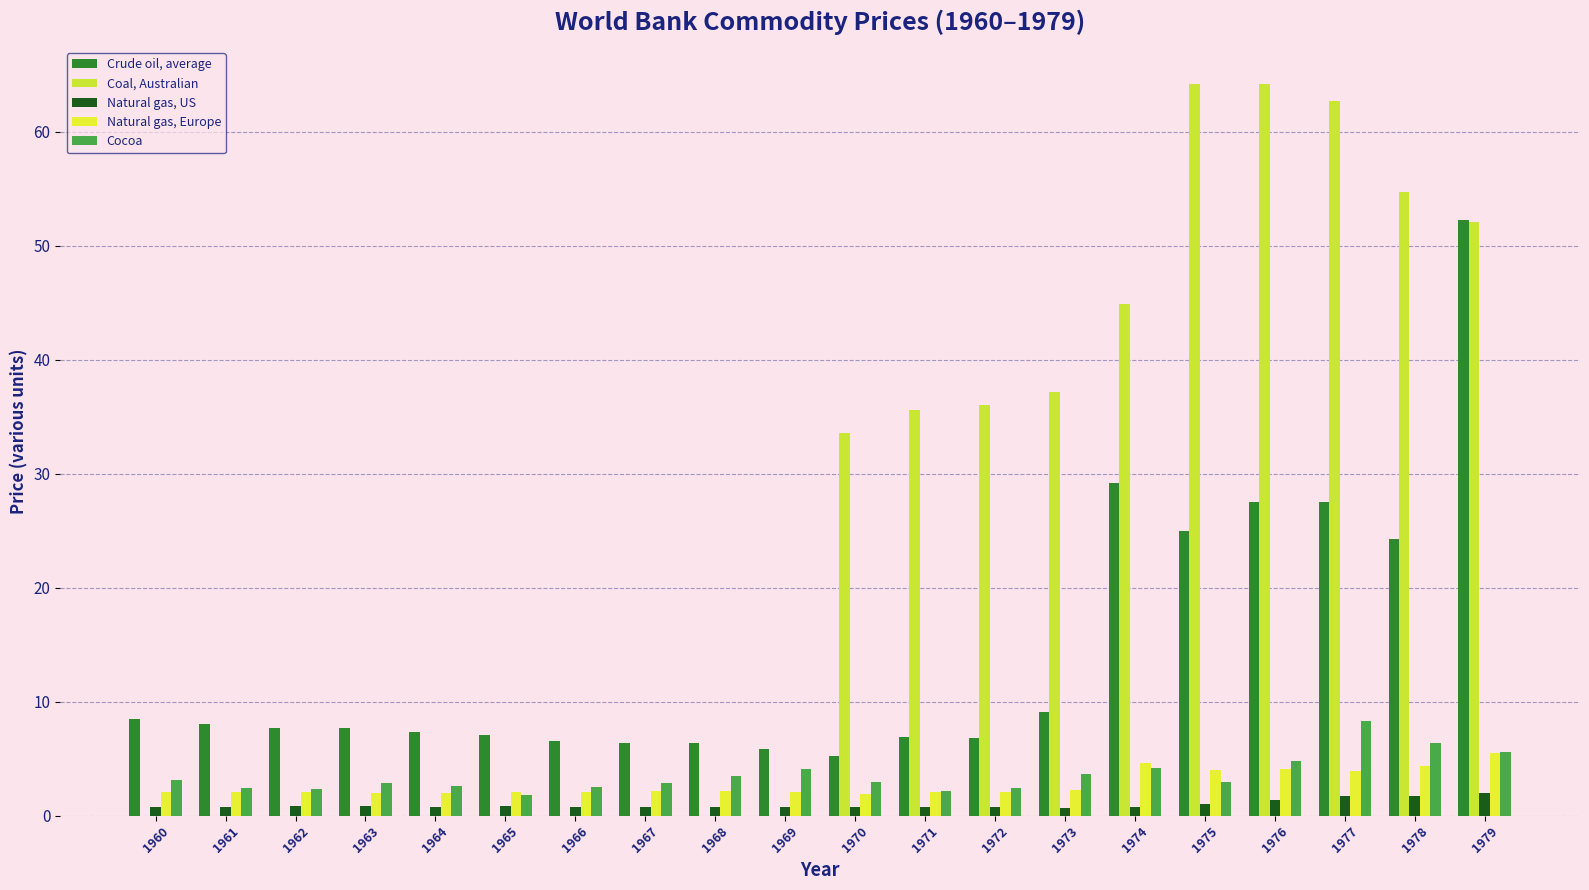

Are the bars grouped side by side (vs. stacked)?

Yes